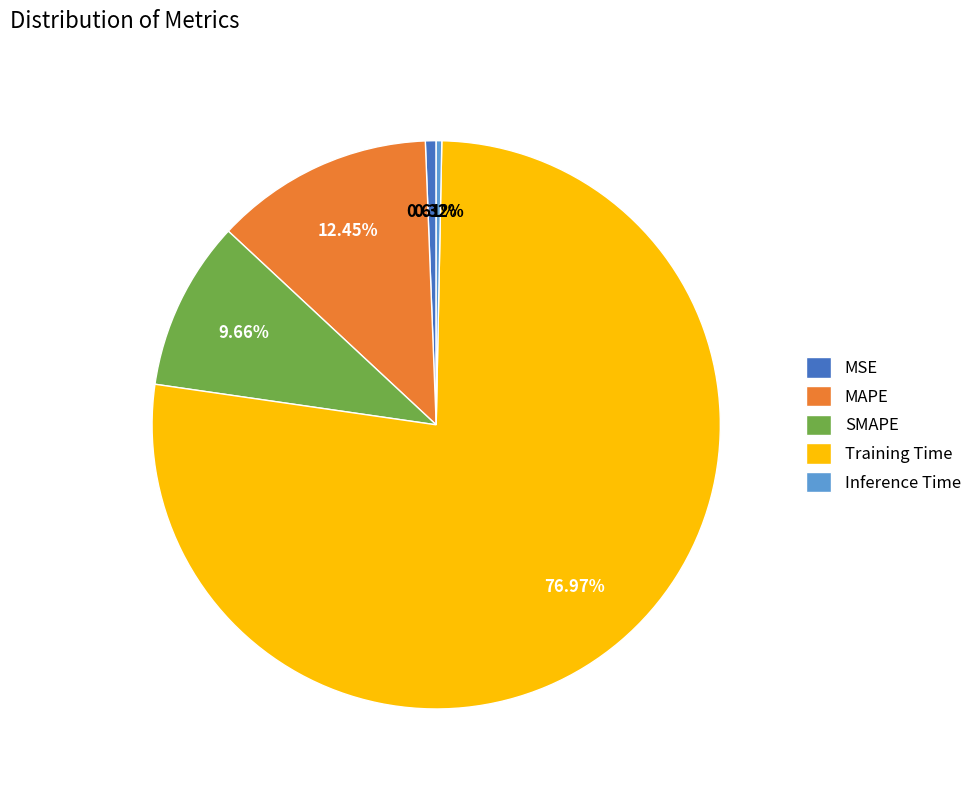

The Training Time slice represents 77% of the pie. True or false?

True